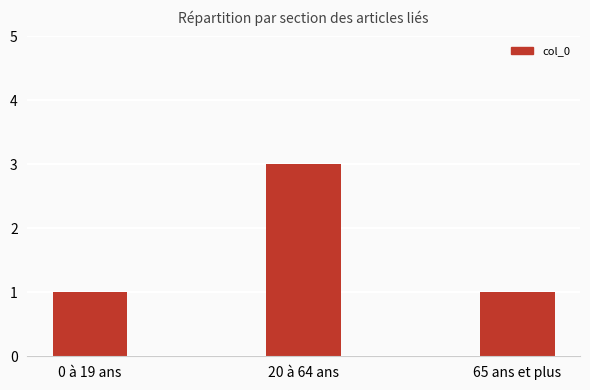

What is the minimum value shown in the chart?

1